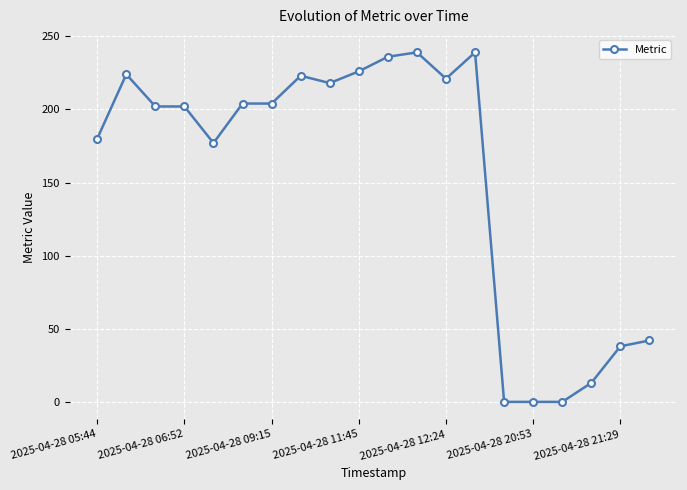

What is the difference between the second highest and minimum values?

239